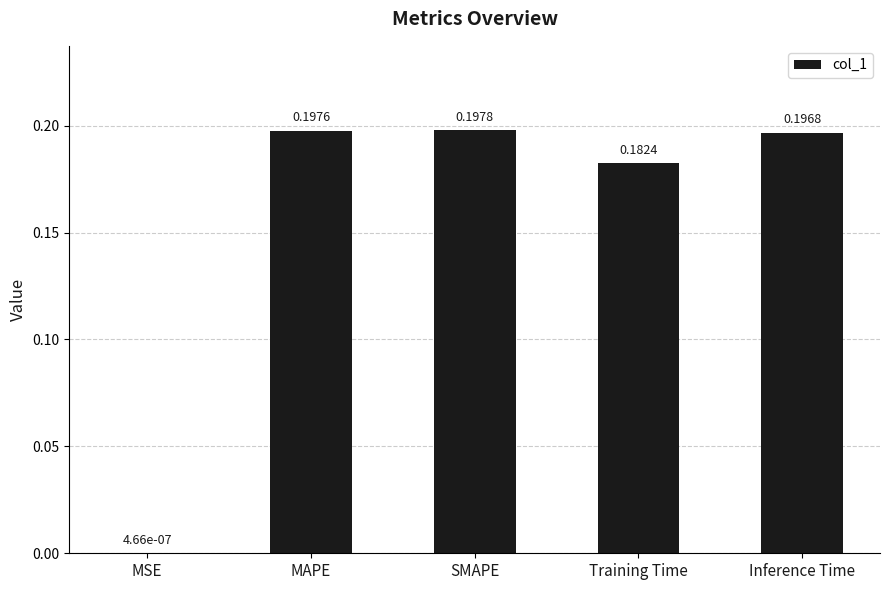

Which category has the highest value across all series?

SMAPE